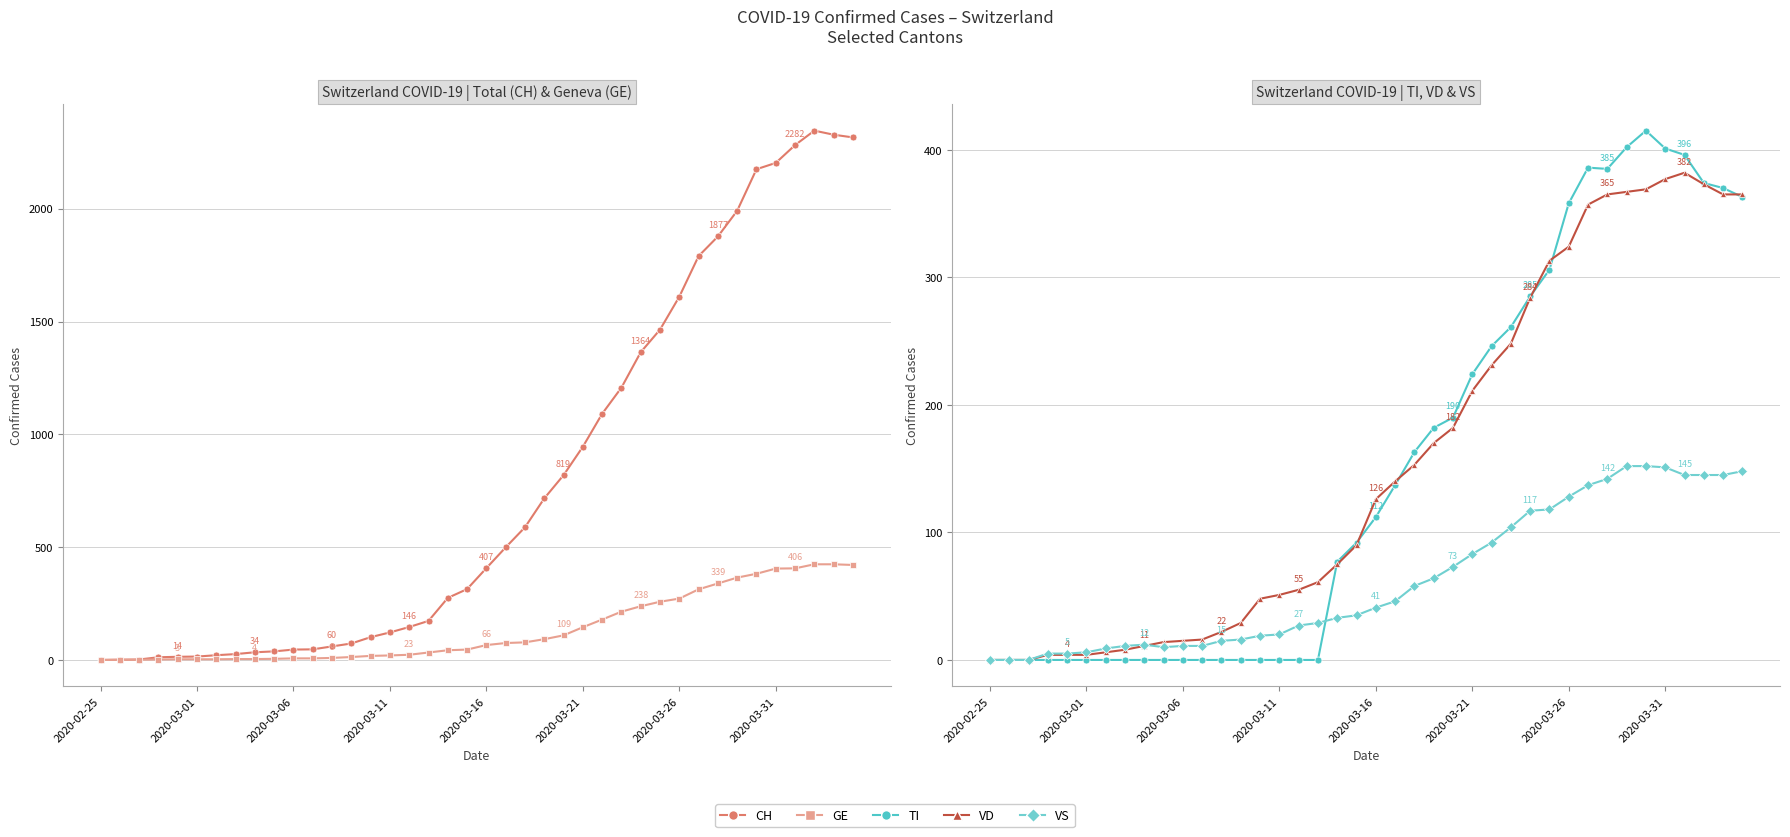

What is the average value of the VS series?

63